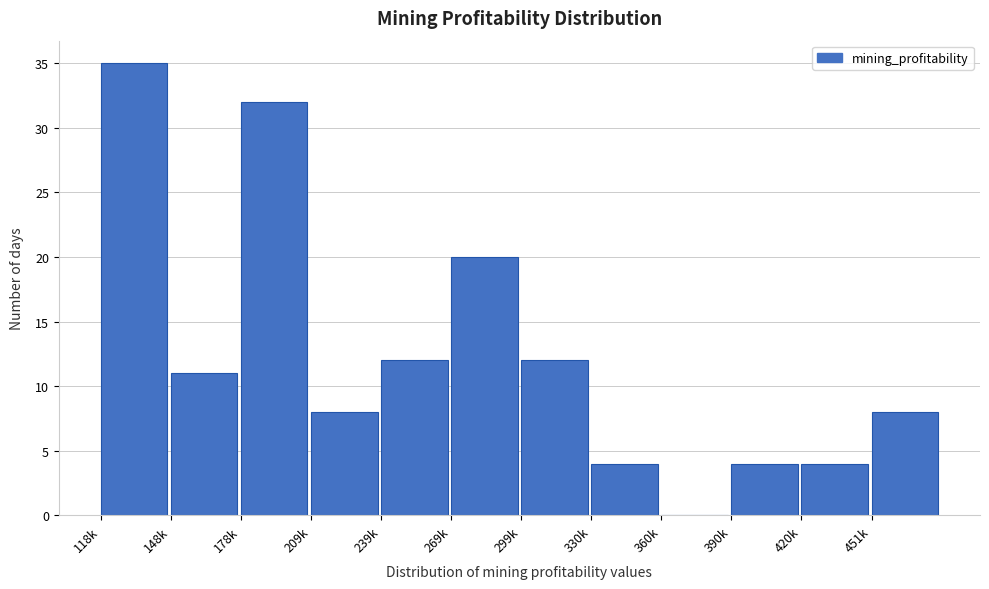

Reading left to right, what are all the values shown in this chart?

118k=35	148k=11	178k=32	209k=8	239k=12	269k=20	299k=12	330k=4	360k=0	390k=4	420k=4	451k=8